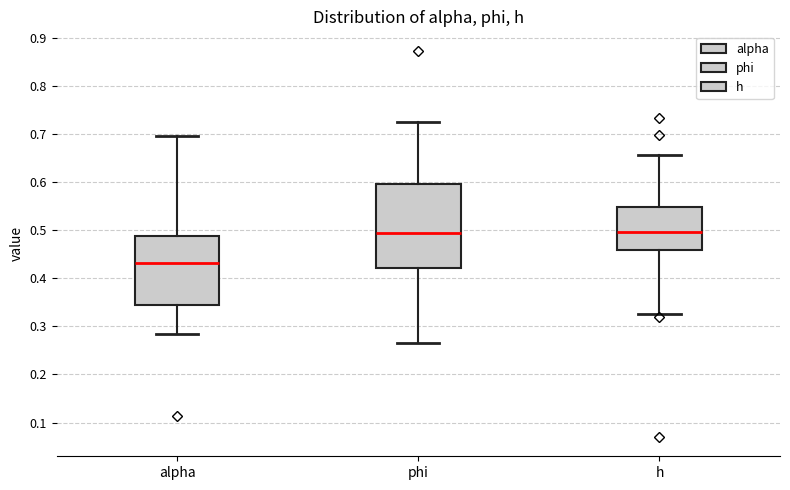

Where does the lower whisker of the box for h end on the y-axis? The values are not printed on the chart, so give them approximately, as read against the axis.

0.33